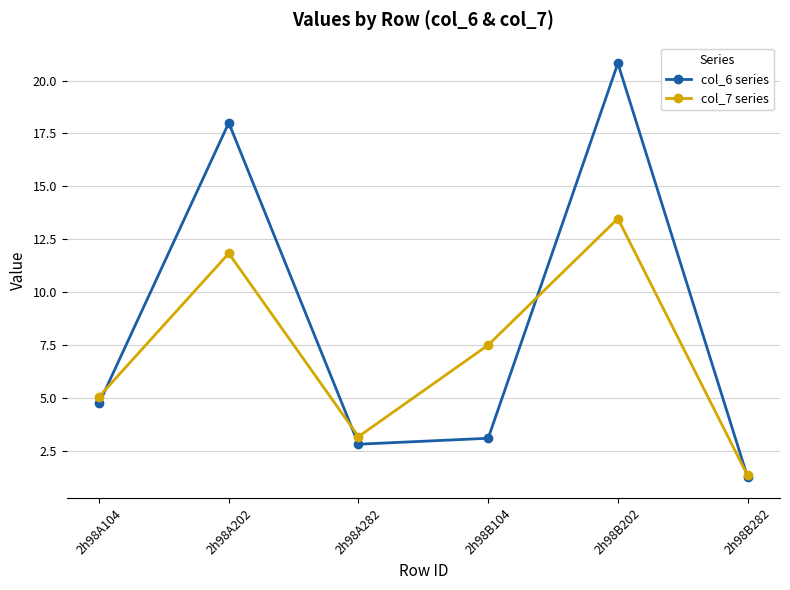

Rank the categories by col_6 series value from highest to lowest.

2h98B202, 2h98A202, 2h98A104, 2h98B104, 2h98A282, 2h98B282